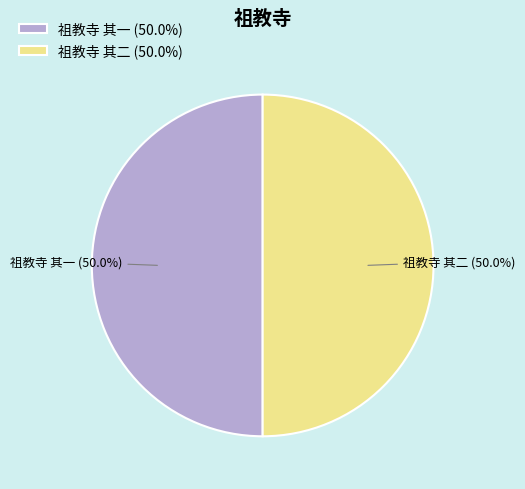

To the nearest percent, what is the combined percentage of 祖教寺 其二 and 祖教寺 其一?

100%